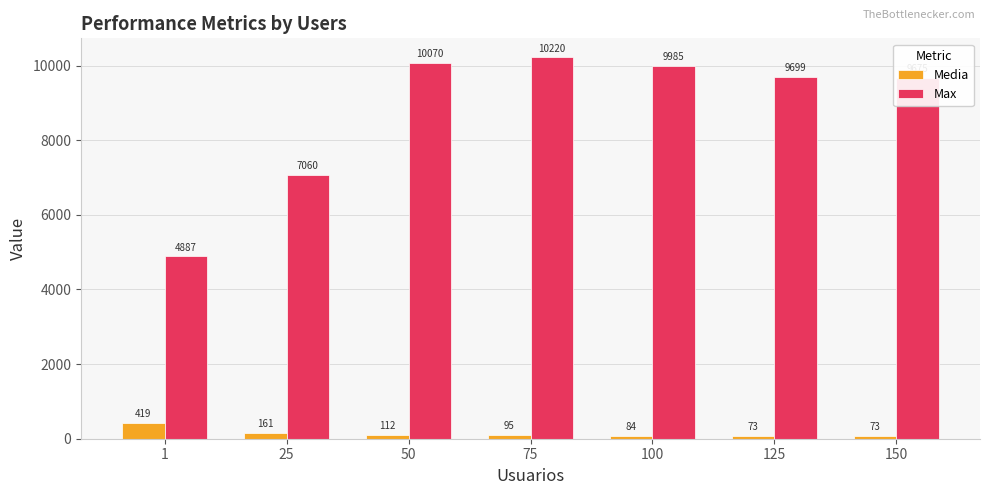

What is the difference between the maximum and minimum values in the Max series?

5333